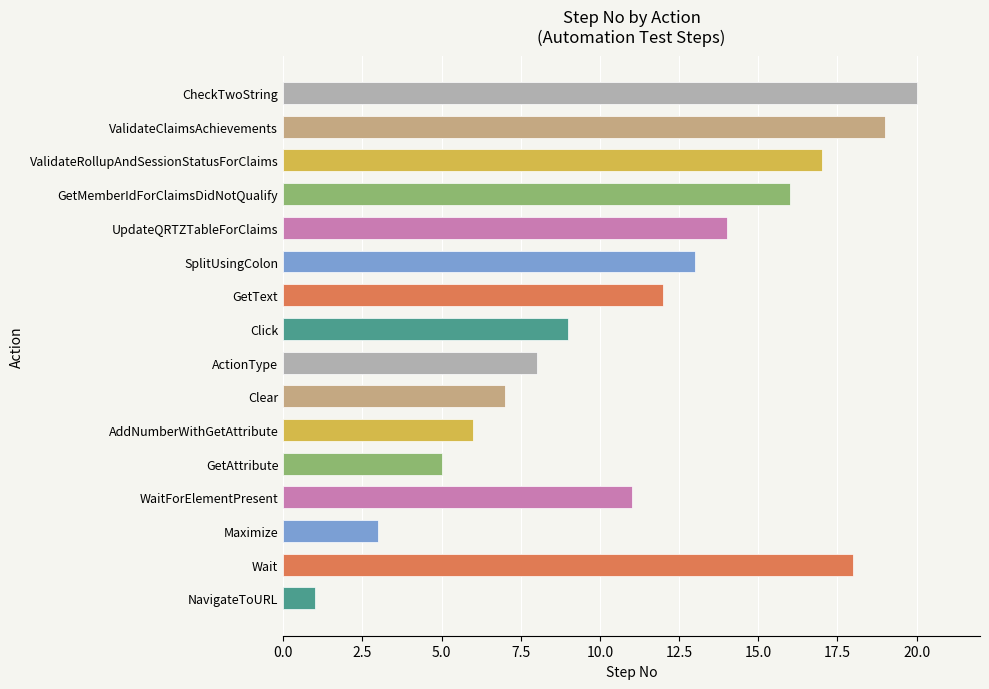

What is the maximum value shown in the chart?

20